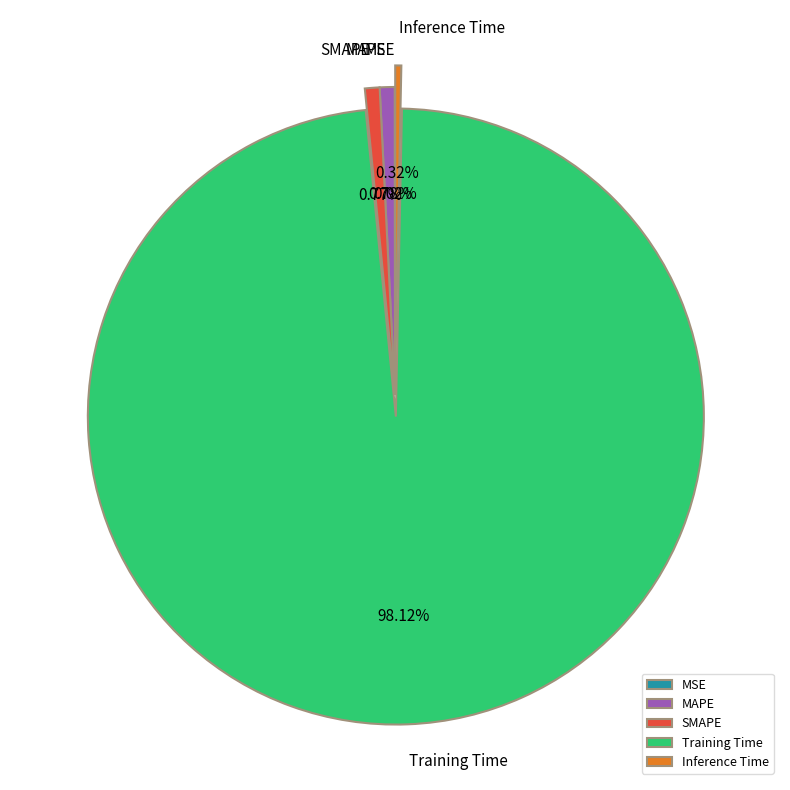

Do Inference Time and MAPE together represent more than half of the pie?

No